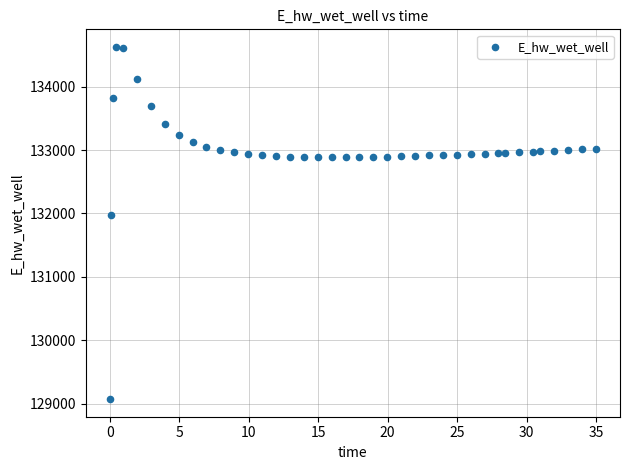

What is the range of Y values (max minus min)?

5556.5